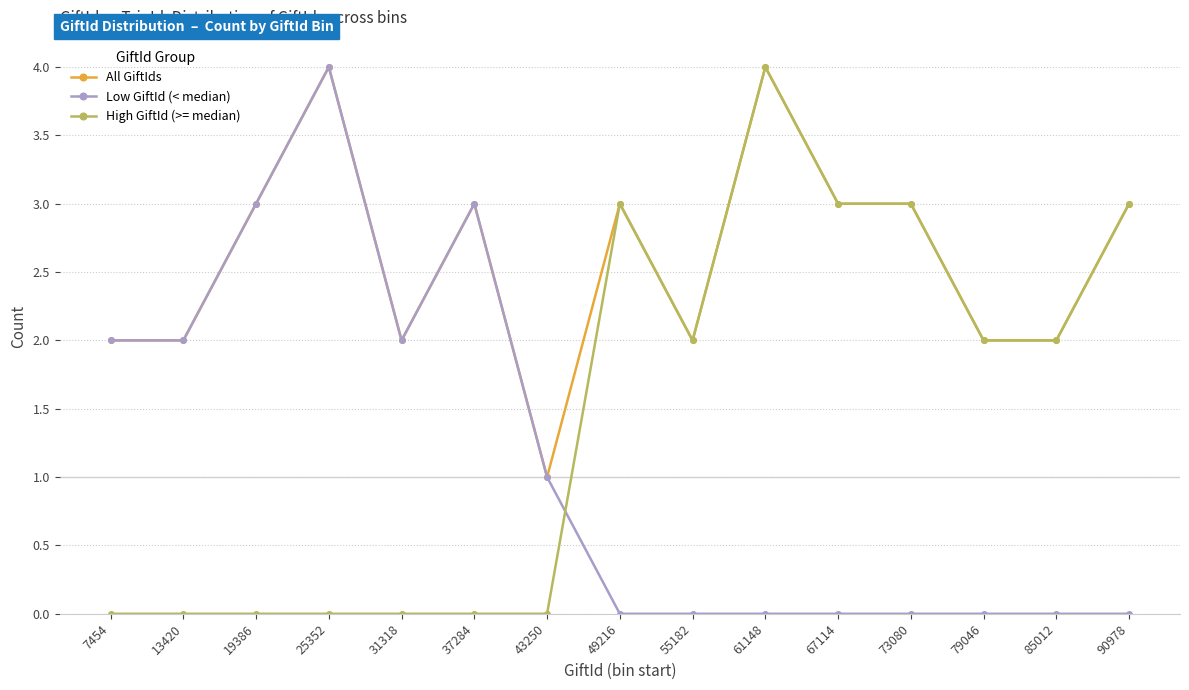

Reading right to left, list all the values displayed in this chart.

All GiftIds: 3	2	2	3	3	4	2	3	1	3	2	4	3	2	2
Low GiftId (< median): 0	0	0	0	0	0	0	0	1	3	2	4	3	2	2
High GiftId (>= median): 3	2	2	3	3	4	2	3	0	0	0	0	0	0	0